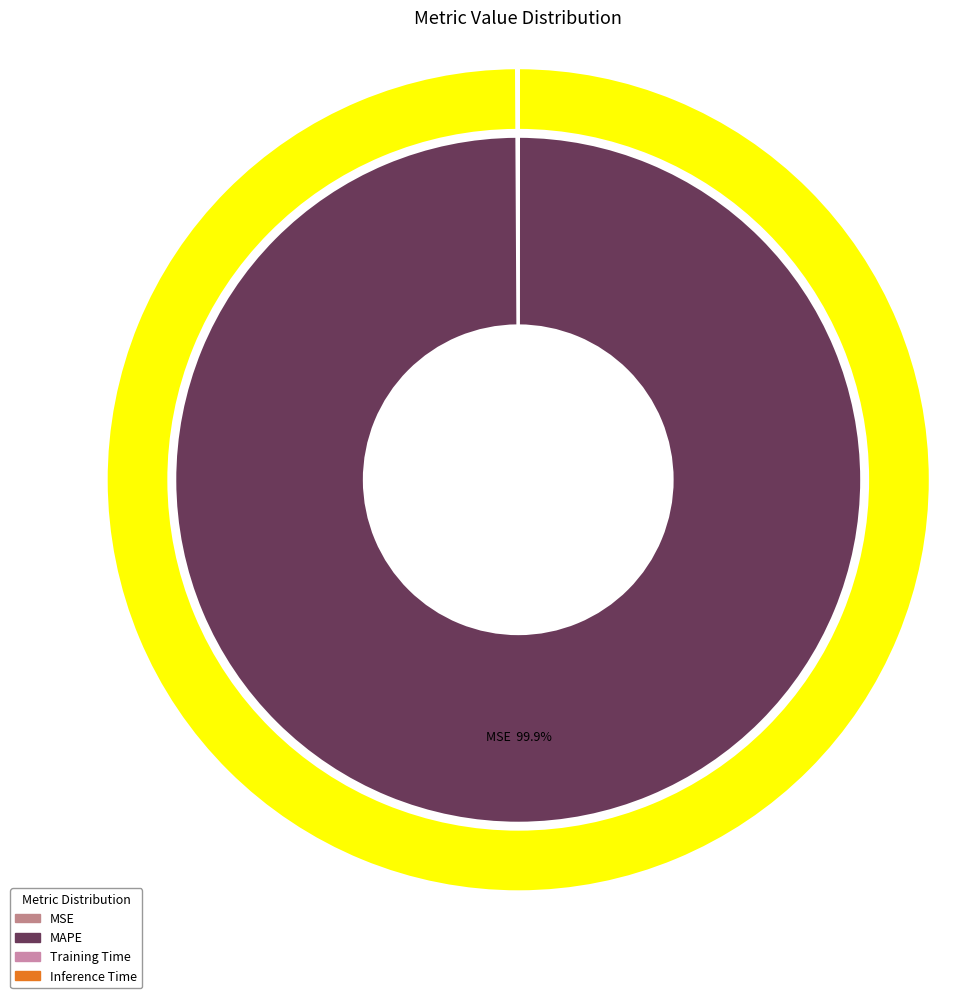

Count the number of slices in the pie.

4